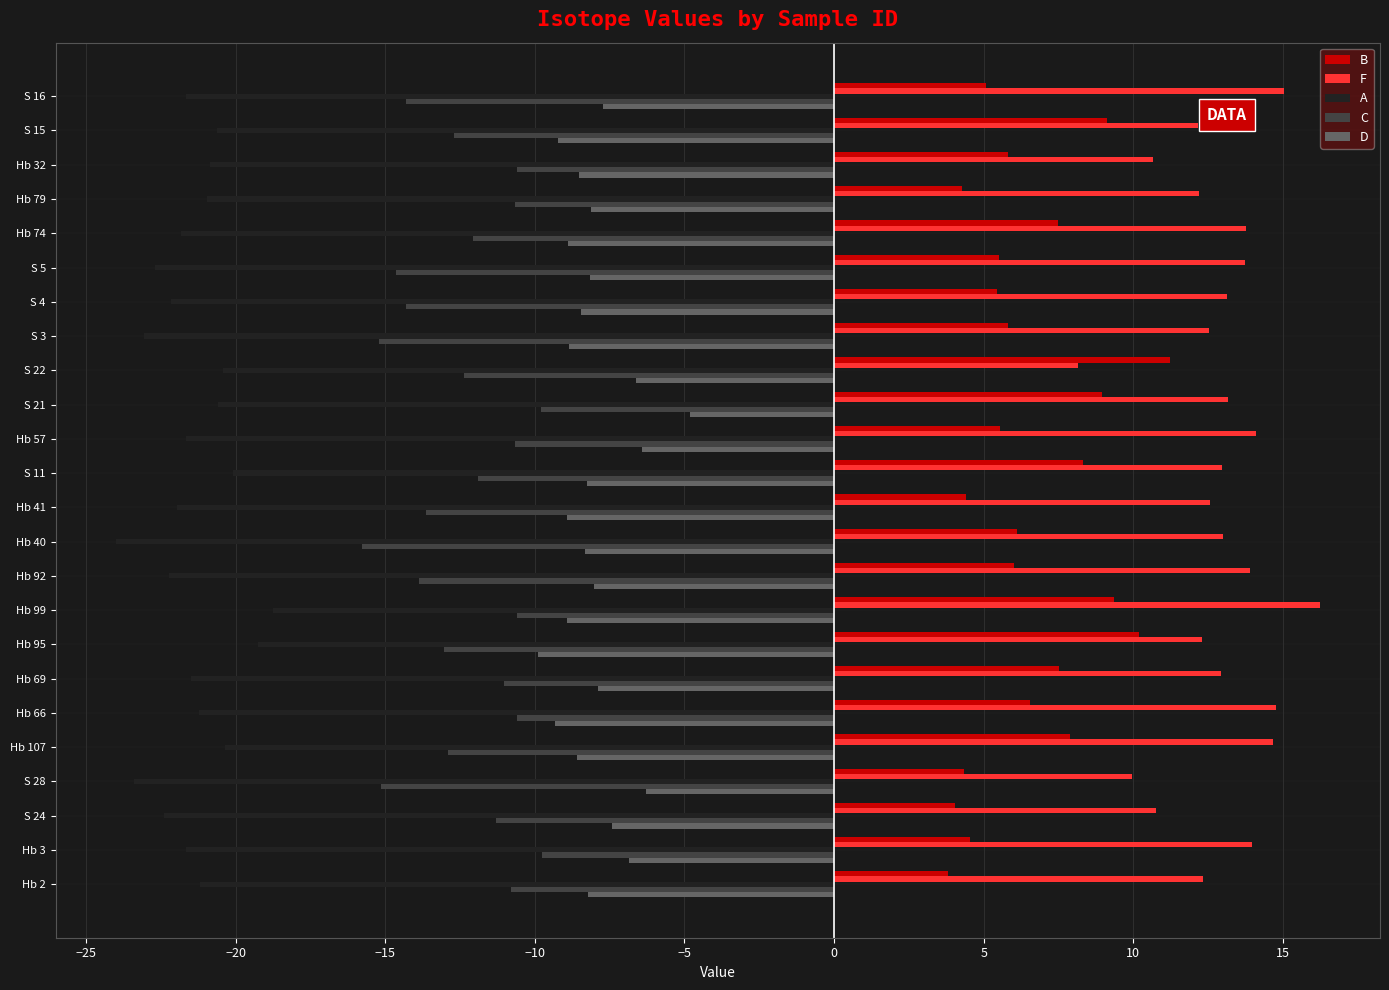

What is the minimum value shown in the chart?

-24.0